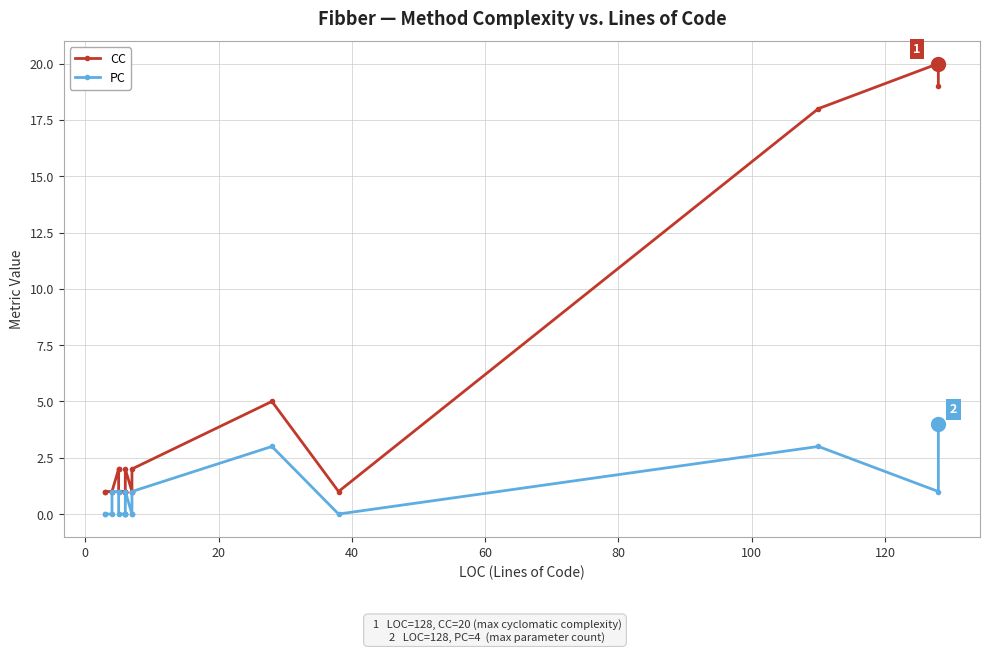

How many lines are shown in the chart?

2